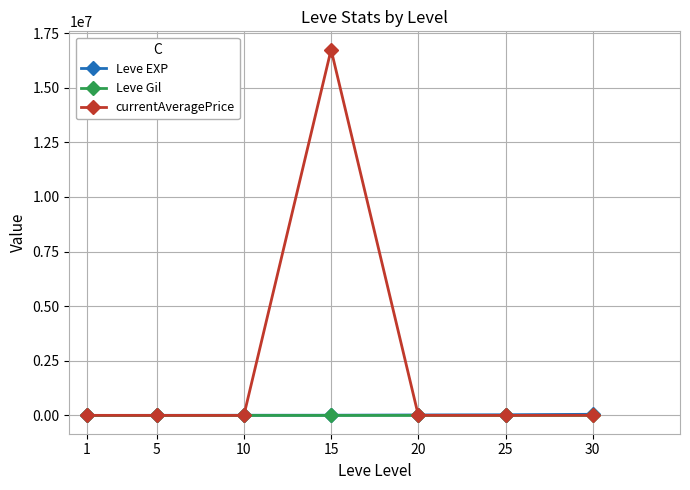

Which series has the largest range (max minus min)?

currentAveragePrice